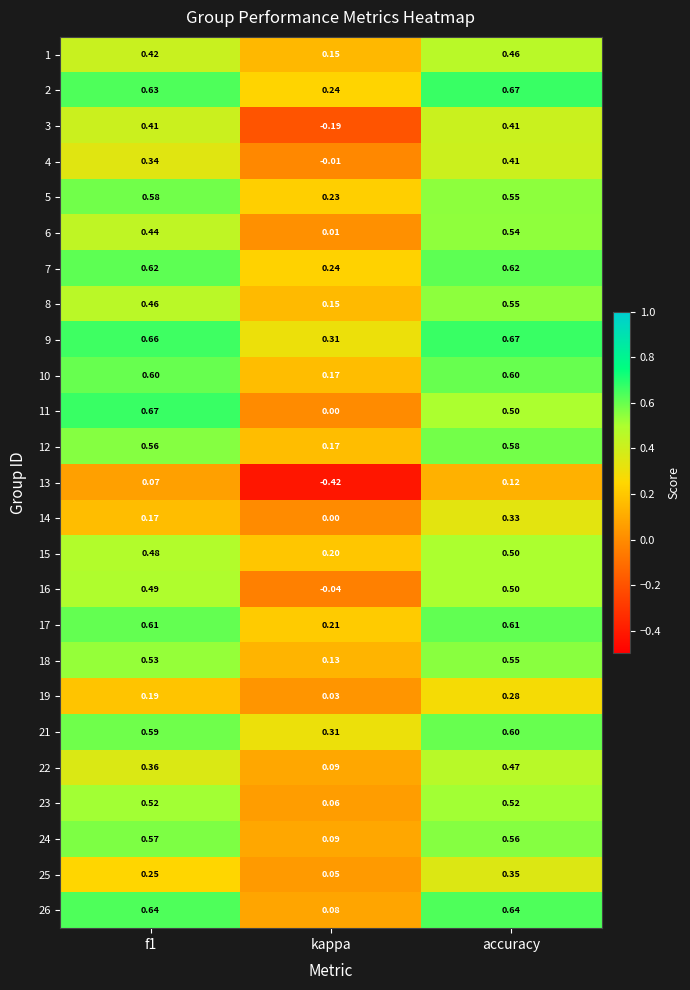

Is the value of 8 at f1 greater than the value of 3 at f1?

Yes